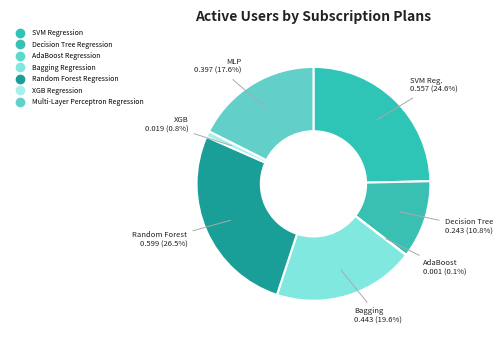

What percentage is the Decision Tree Regression slice, to the nearest percent?

11%